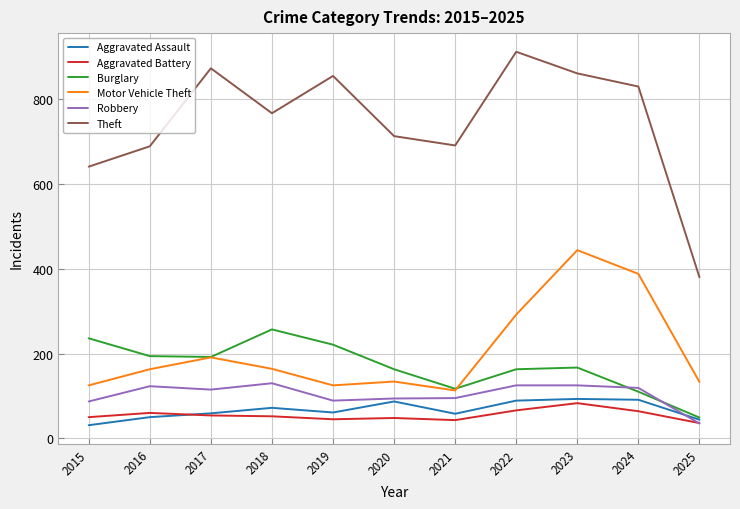

At which category is the sum across all series the highest?

2023